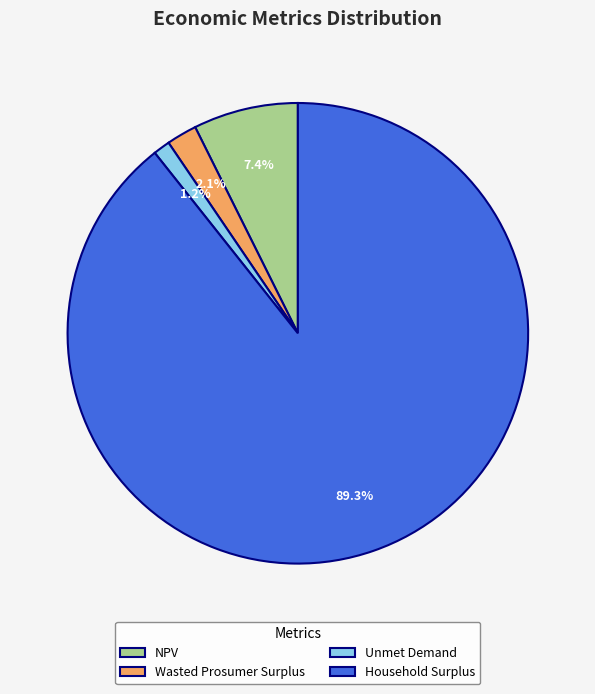

To the nearest percent, what is the combined percentage of Household Surplus and NPV?

97%